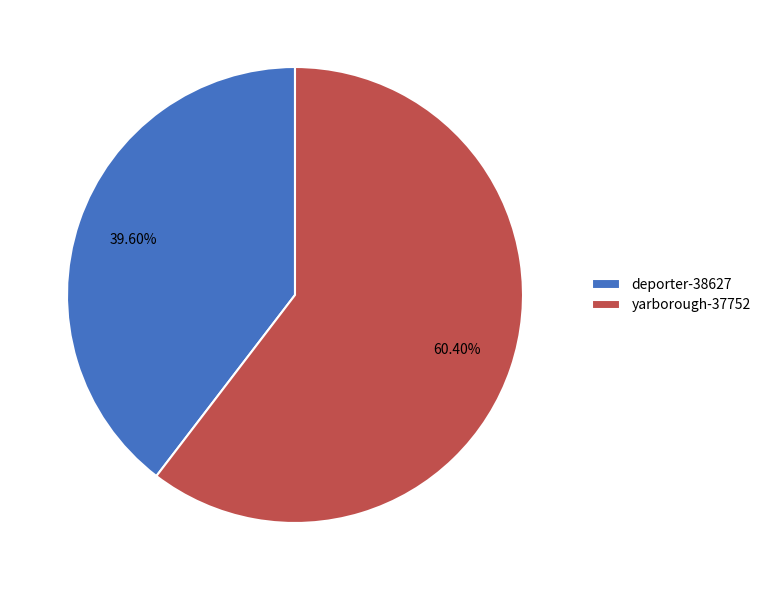

What percentage is the yarborough-37752 slice, to the nearest percent?

60%